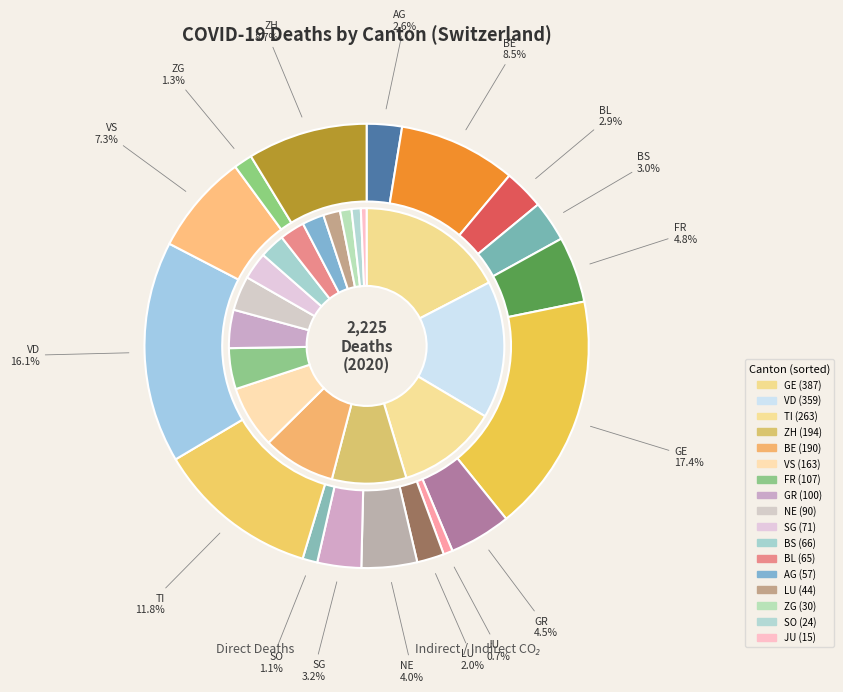

Which category has the smallest portion of the pie?

JU